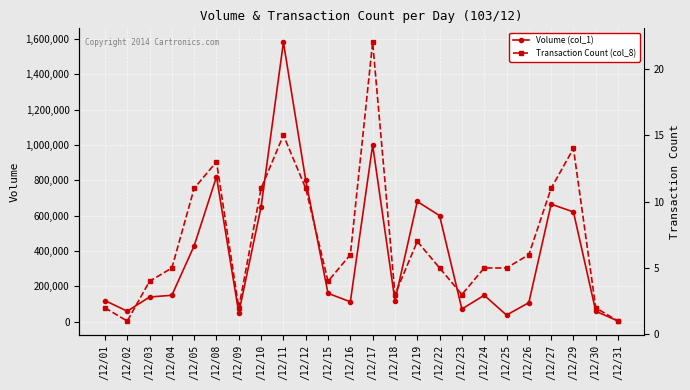

True or false: Volume (col_1) and Transaction Count (col_8) intersect in this chart.

False